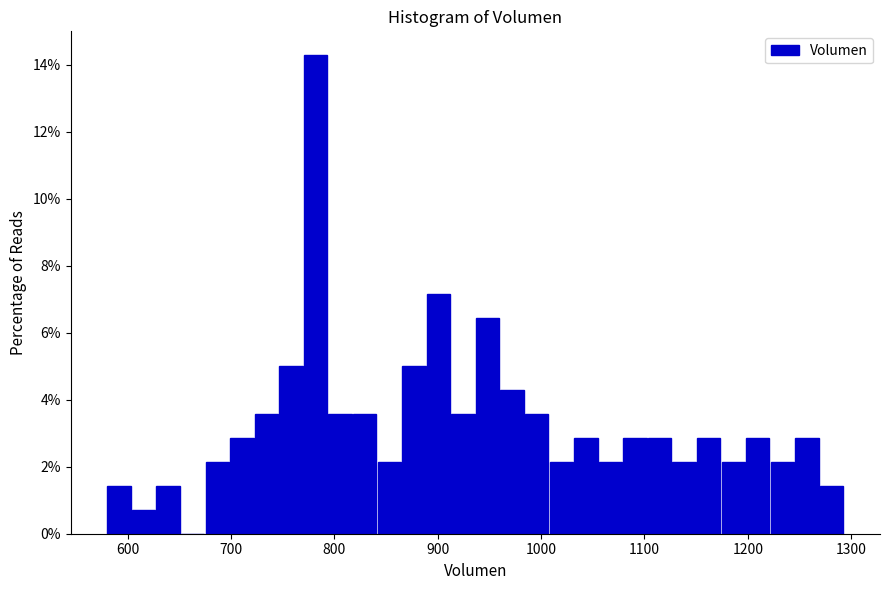

Read against the x-axis, roughly where is the centre of the tallest bar?

780